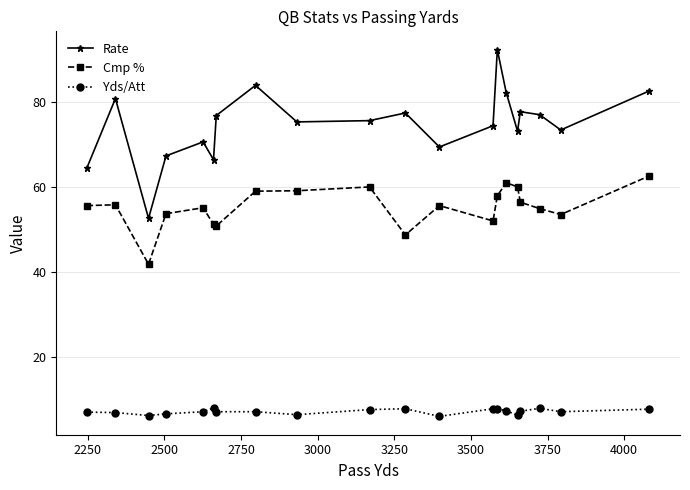

Which series has the largest total across all categories?

Rate